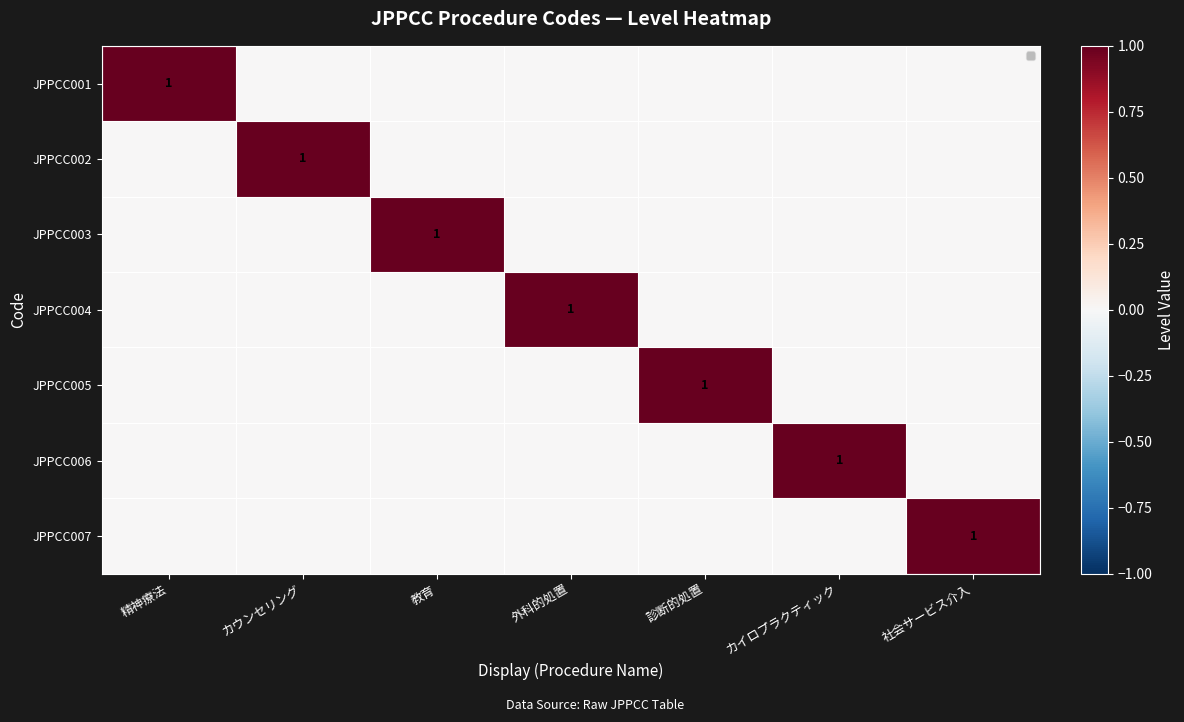

The value of JPPCC004 at 精神療法 is 1. True or false?

False